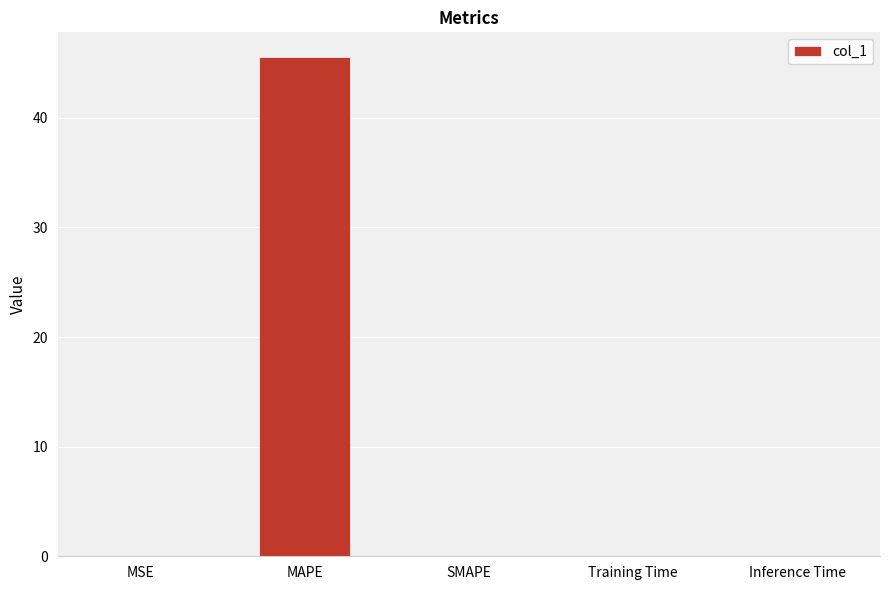

True or false: the data shows 0.0 at MSE.

True